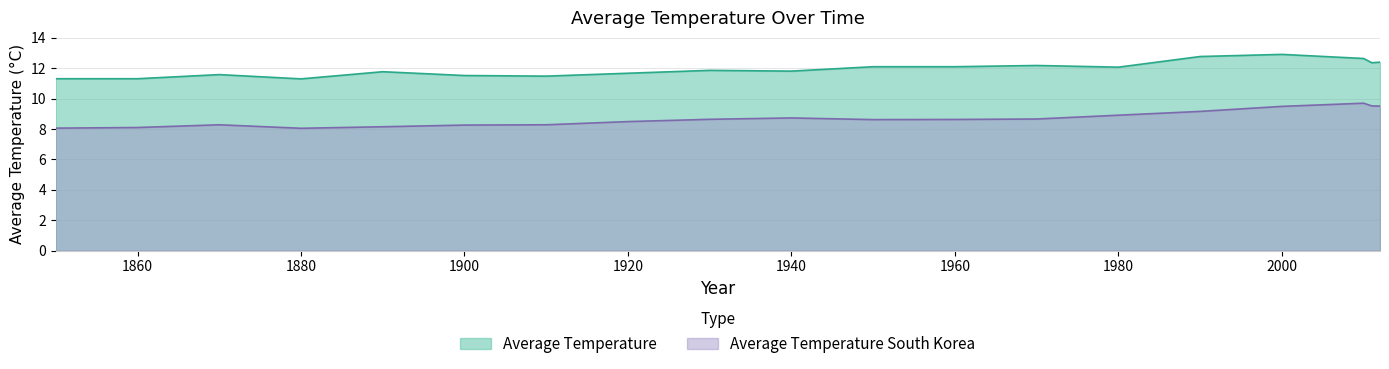

True or false: Average Temperature South Korea and Average Temperature intersect in this chart.

False